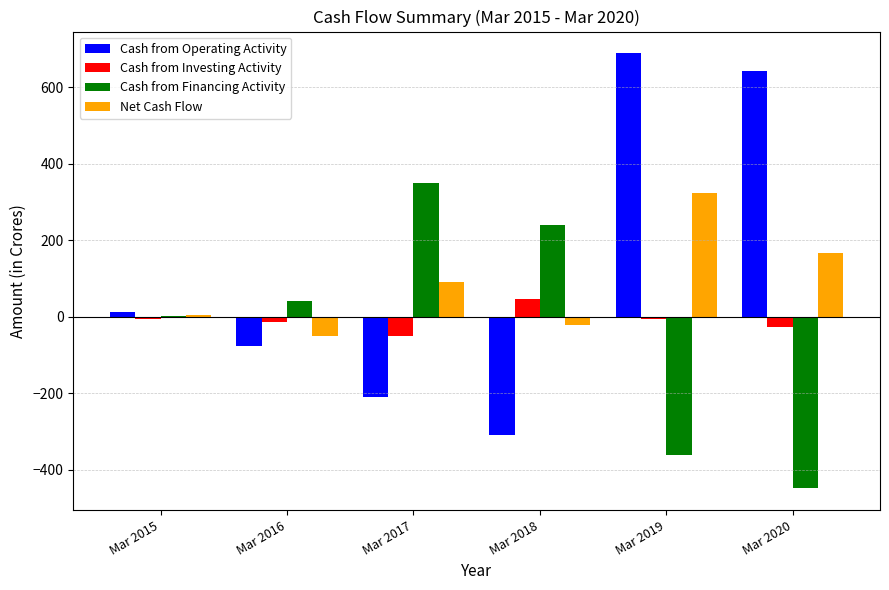

True or false: Net Cash Flow has a value of 5 at Mar 2015.

True